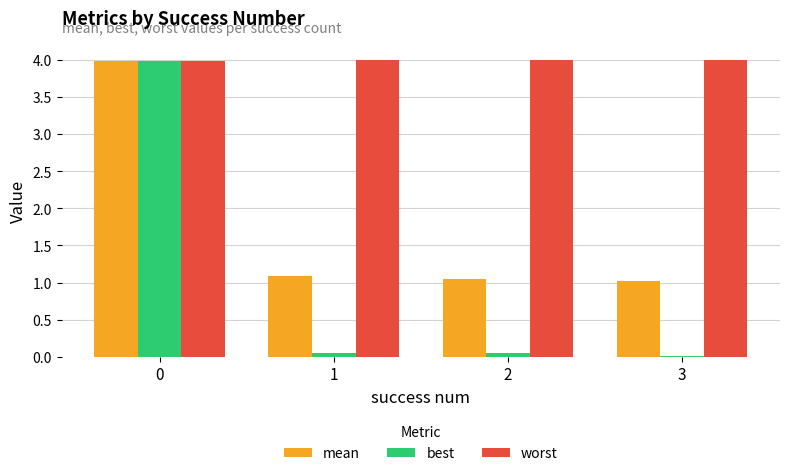

Which series changed the most between 0 and 1?

best